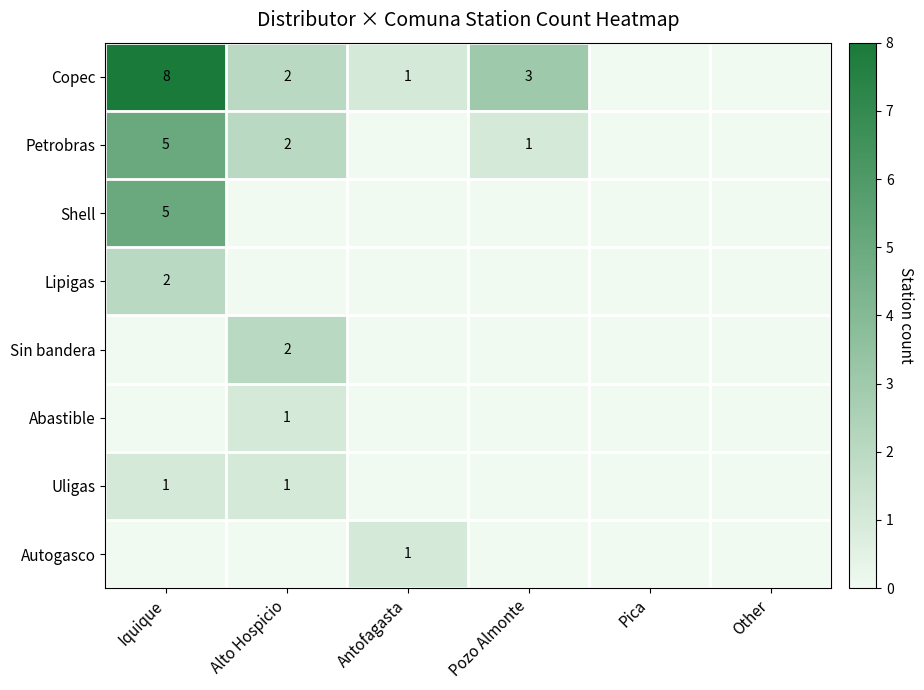

The Sin bandera series shows 3 at Alto Hospicio. True or false?

False